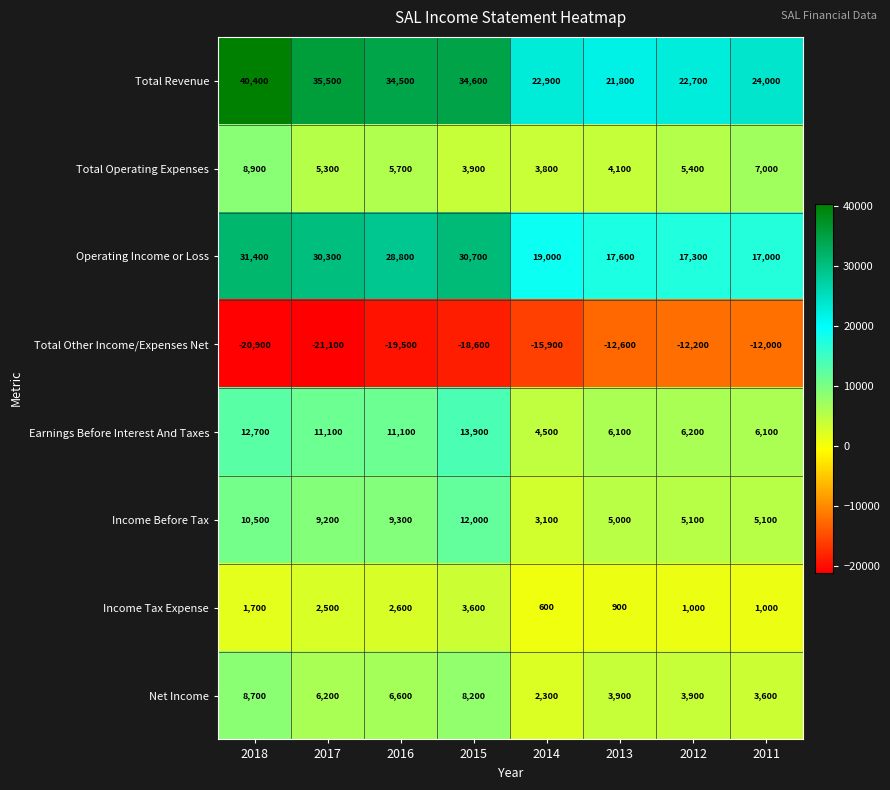

At which label does Total Revenue reach its minimum?

2013